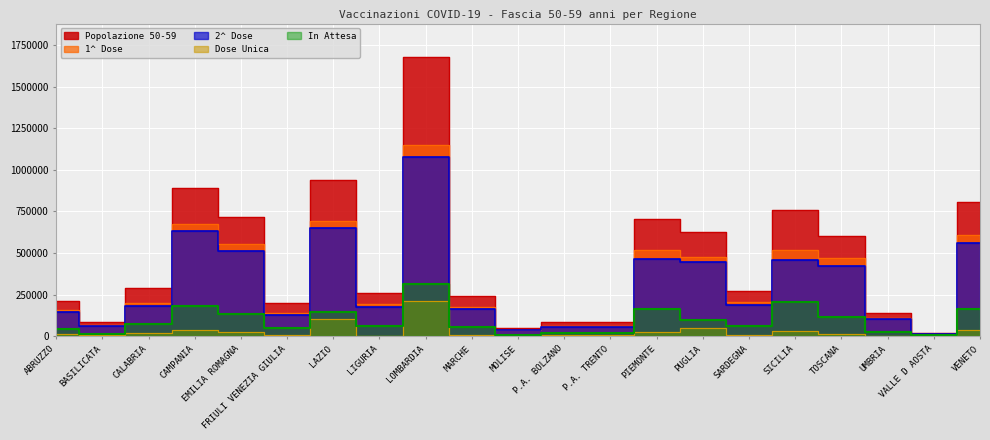

Where is Popolazione 50-59 nearest to the value 849235?

CAMPANIA